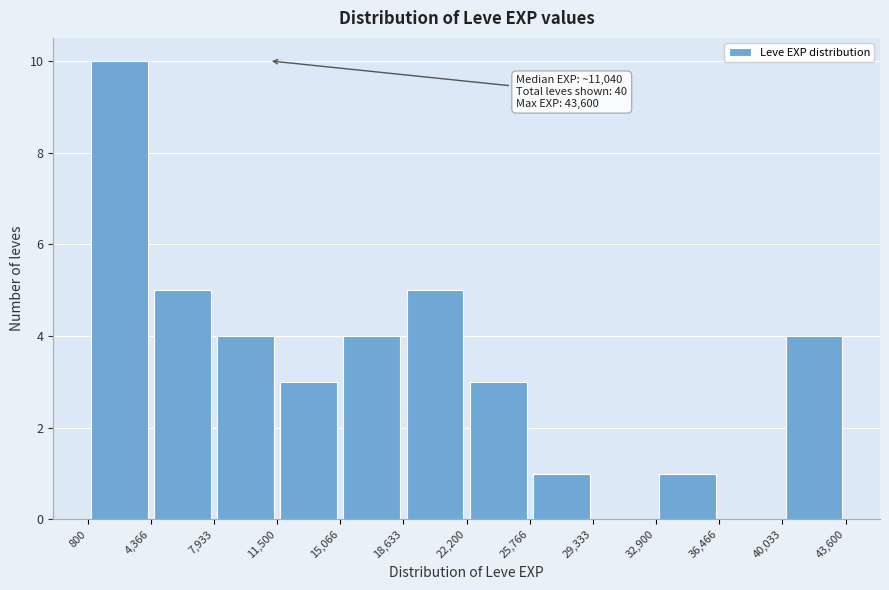

Over which range of the x-axis is the bar tallest?

800 to 4,366